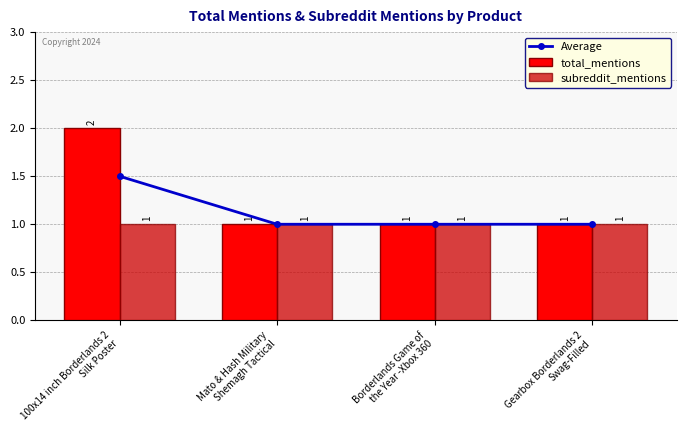

Reading left to right, transcribe all the data shown in this chart.

Average: 100x14 inch Borderlands 2
Silk Poster=1.5	Mato & Hash Military
Shemagh Tactical=1.0	Borderlands Game of
the Year -Xbox 360=1.0	Gearbox Borderlands 2
Swag-Filled=1.0
total_mentions: 100x14 inch Borderlands 2
Silk Poster=2.0	Mato & Hash Military
Shemagh Tactical=1.0	Borderlands Game of
the Year -Xbox 360=1.0	Gearbox Borderlands 2
Swag-Filled=1.0
subreddit_mentions: 100x14 inch Borderlands 2
Silk Poster=1.0	Mato & Hash Military
Shemagh Tactical=1.0	Borderlands Game of
the Year -Xbox 360=1.0	Gearbox Borderlands 2
Swag-Filled=1.0